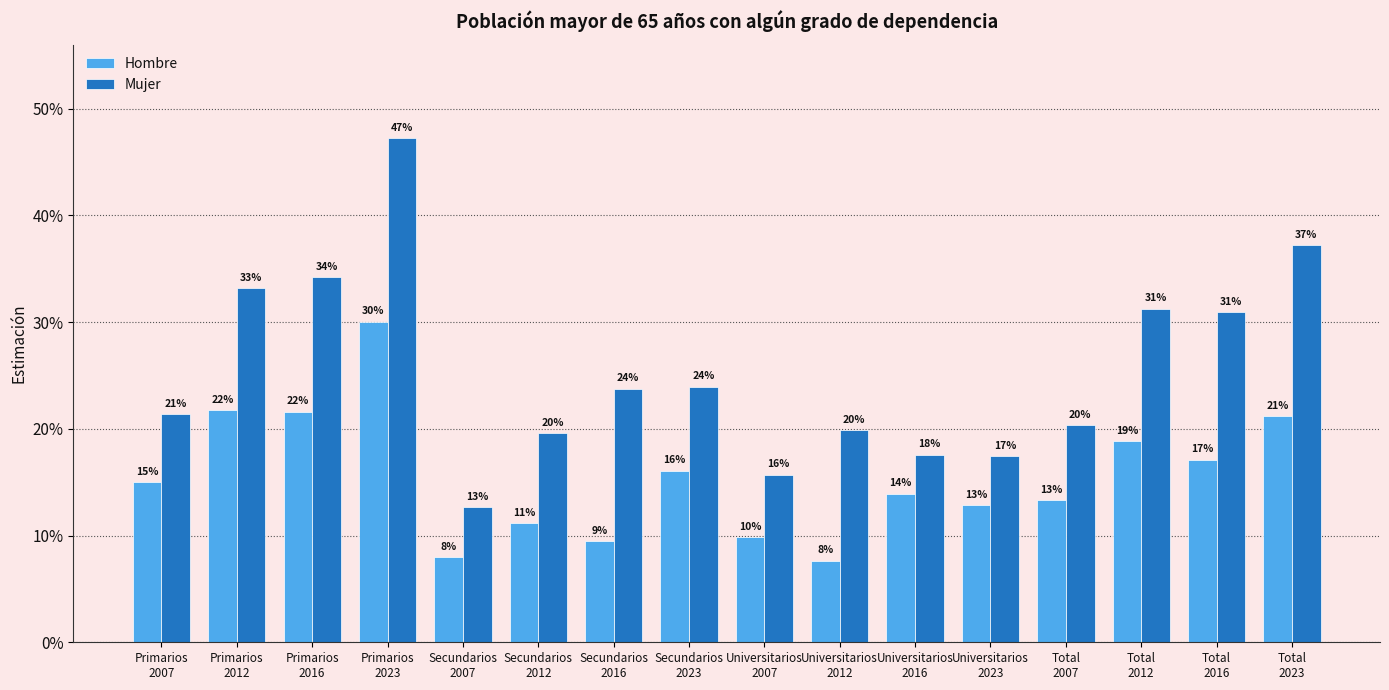

Reading right to left, list all the values displayed in this chart.

Hombre: Total
2023=0.2	Total
2016=0.2	Total
2012=0.2	Total
2007=0.1	Universitarios
2023=0.1	Universitarios
2016=0.1	Universitarios
2012=0.1	Universitarios
2007=0.1	Secundarios
2023=0.2	Secundarios
2016=0.1	Secundarios
2012=0.1	Secundarios
2007=0.1	Primarios
2023=0.3	Primarios
2016=0.2	Primarios
2012=0.2	Primarios
2007=0.1
Mujer: Total
2023=0.4	Total
2016=0.3	Total
2012=0.3	Total
2007=0.2	Universitarios
2023=0.2	Universitarios
2016=0.2	Universitarios
2012=0.2	Universitarios
2007=0.2	Secundarios
2023=0.2	Secundarios
2016=0.2	Secundarios
2012=0.2	Secundarios
2007=0.1	Primarios
2023=0.5	Primarios
2016=0.3	Primarios
2012=0.3	Primarios
2007=0.2